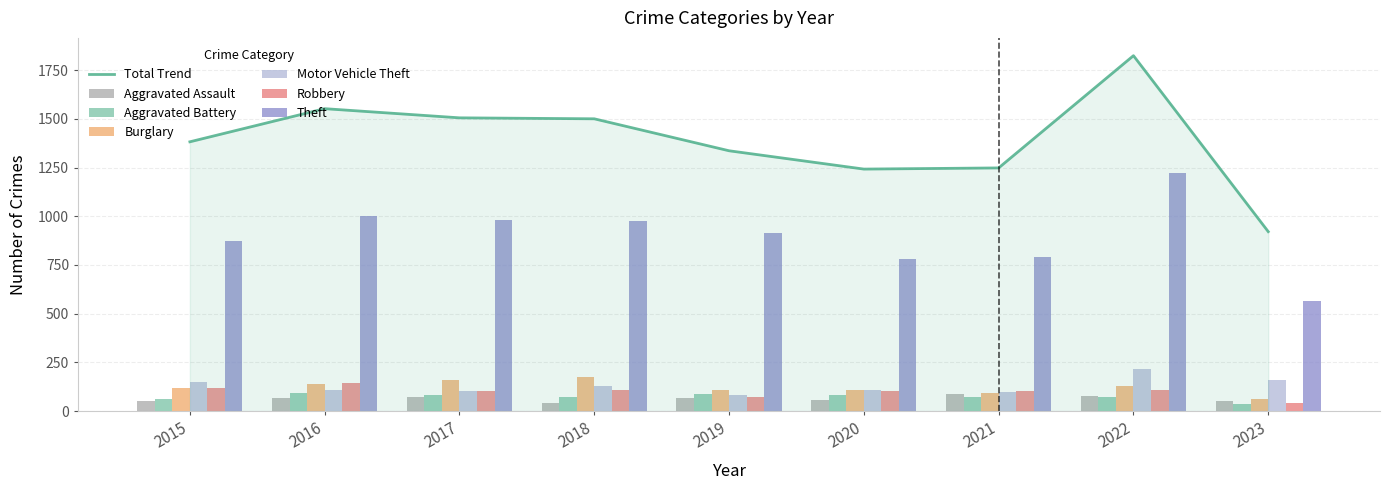

What is the sum of the Aggravated Assault values at 2021 and 2023?

137